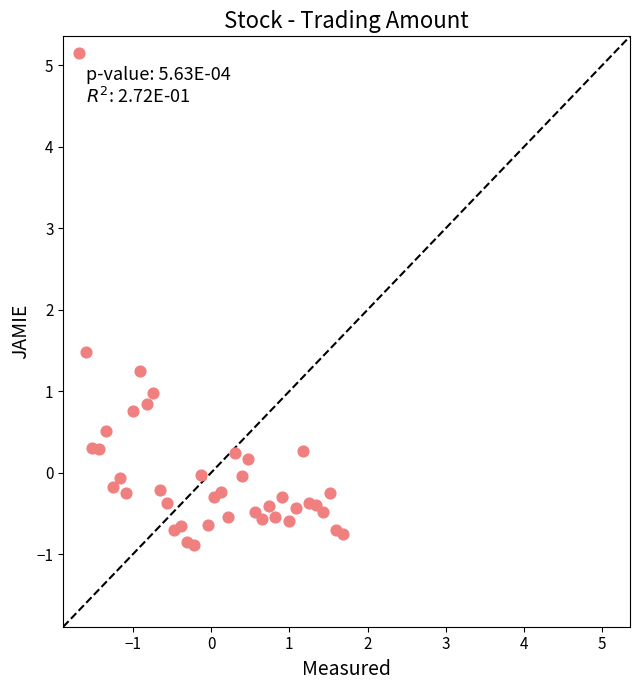

What Y value in the scatter plot is closest to 2?

1.5